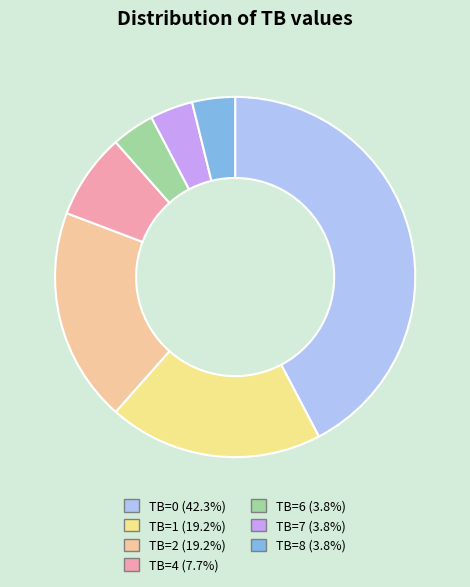

True or false: TB=0 accounts for 29% of the total.

False